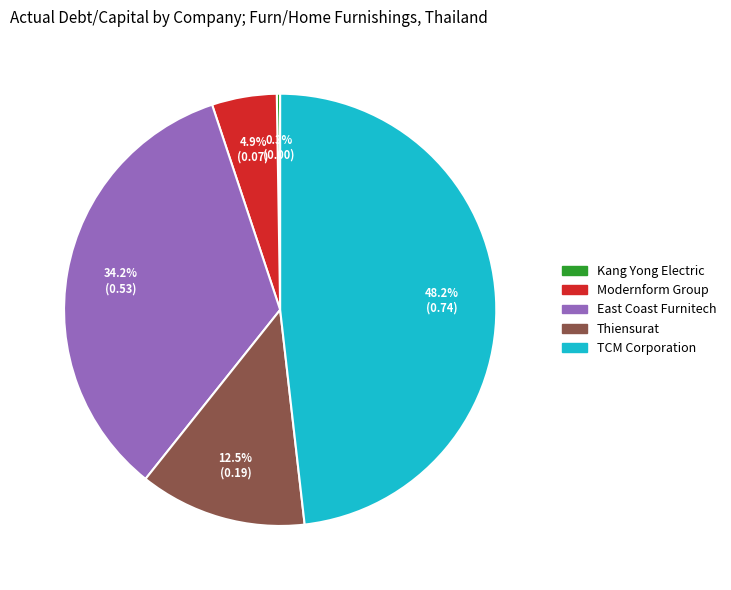

Is there any slice that represents more than half of the pie?

No